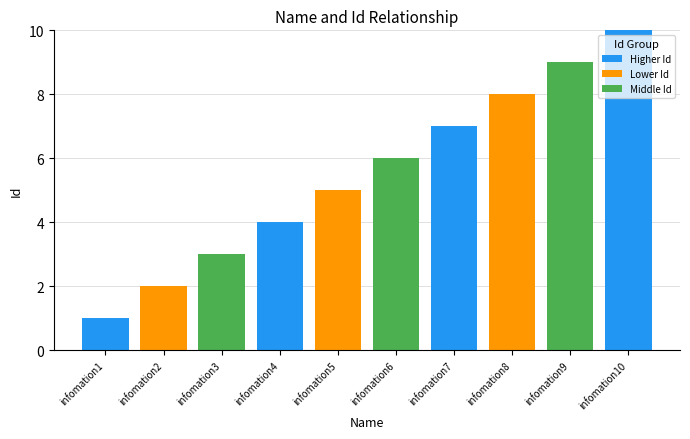

What are all the series names shown in the legend?

Higher Id, Lower Id, Middle Id